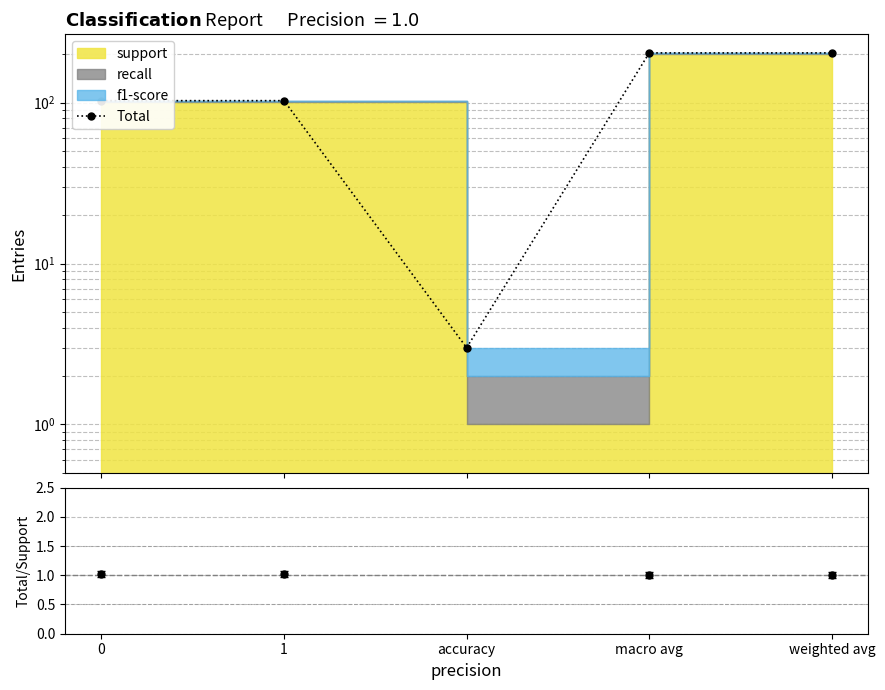

List the labels in order of value, largest first.

macro avg, weighted avg, 0, 1, accuracy